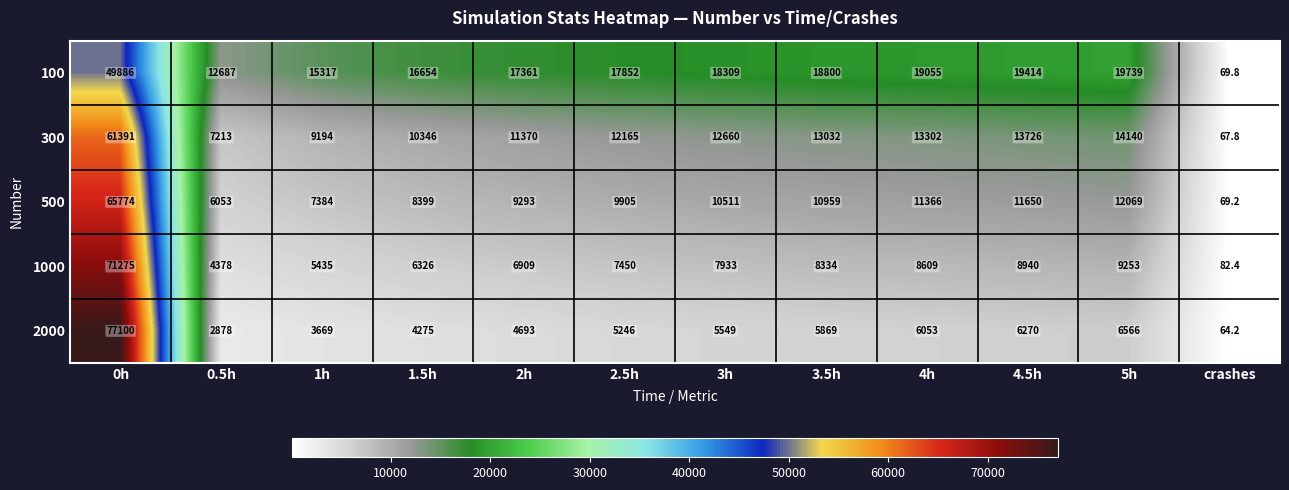

At which category does the chart reach its peak across all series?

0h